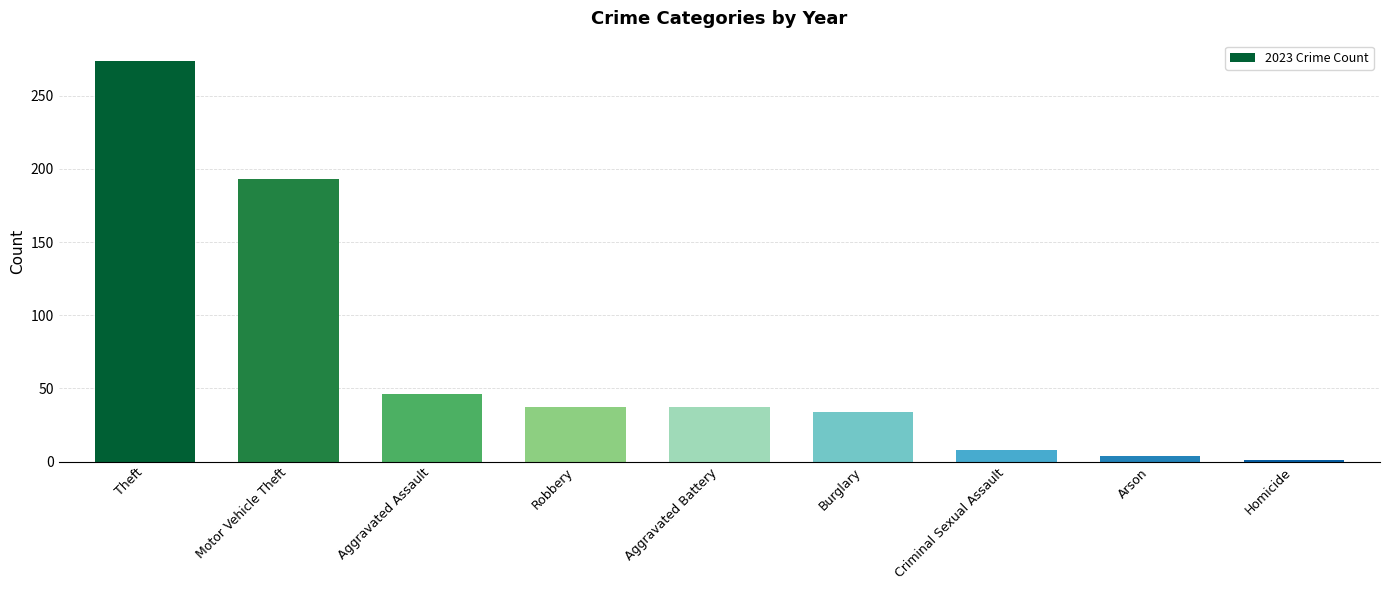

What is the sum of all values?

634